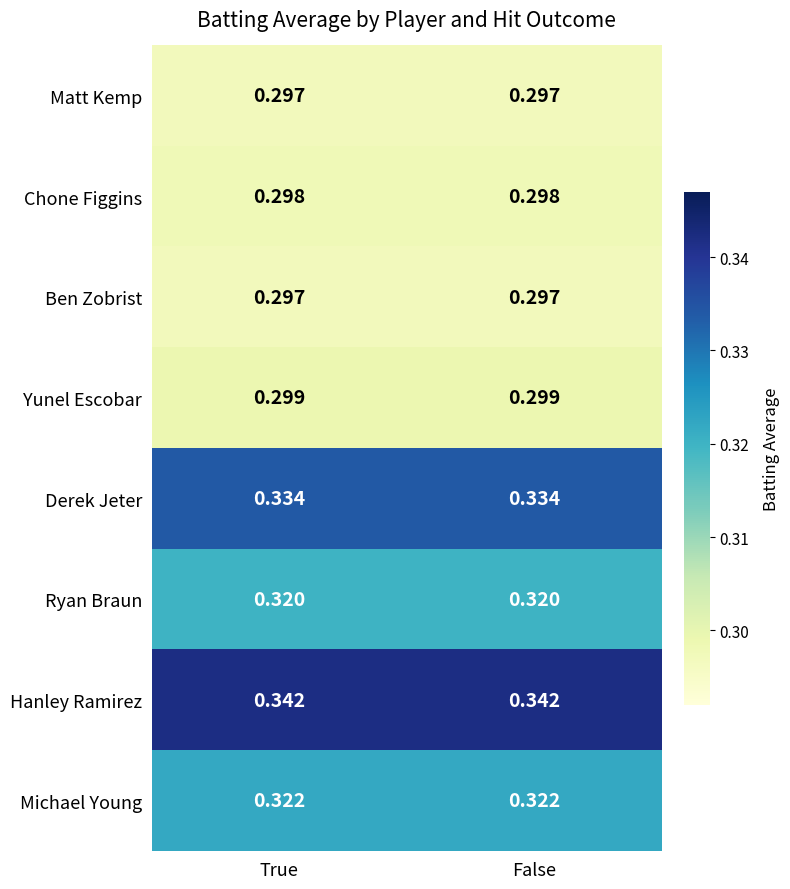

Is the value of Matt Kemp at False greater than the value of Chone Figgins at False?

No